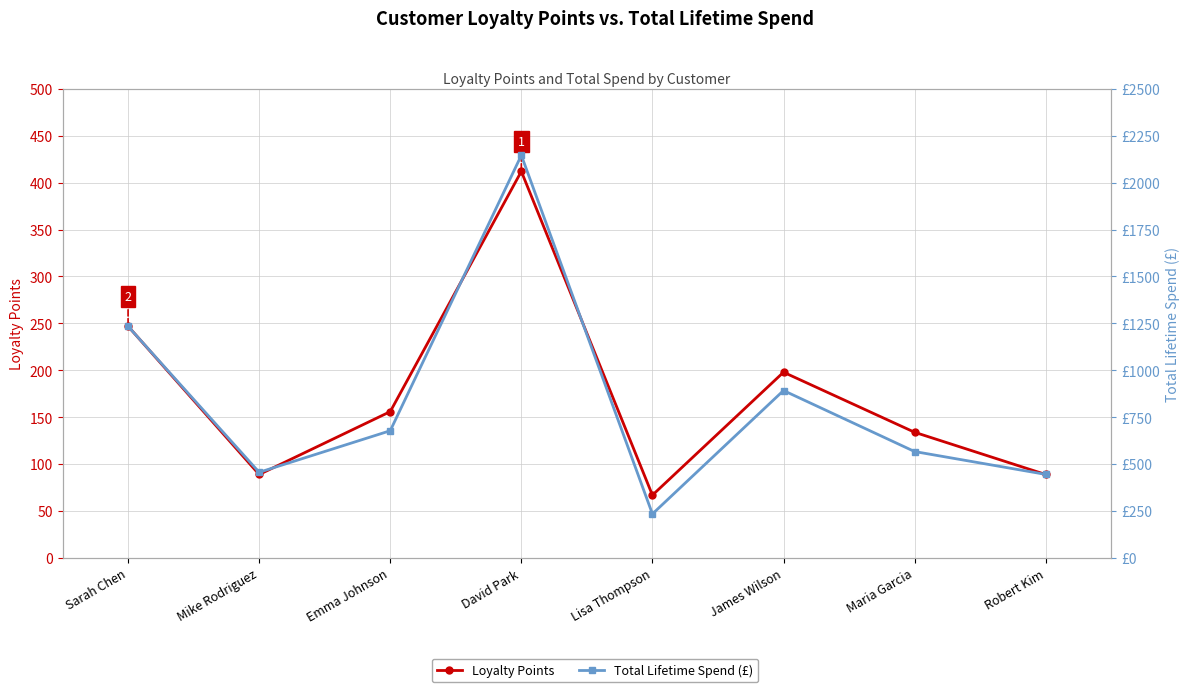

At Robert Kim, list the series in order from largest to smallest.

Total Lifetime Spend (£), Loyalty Points